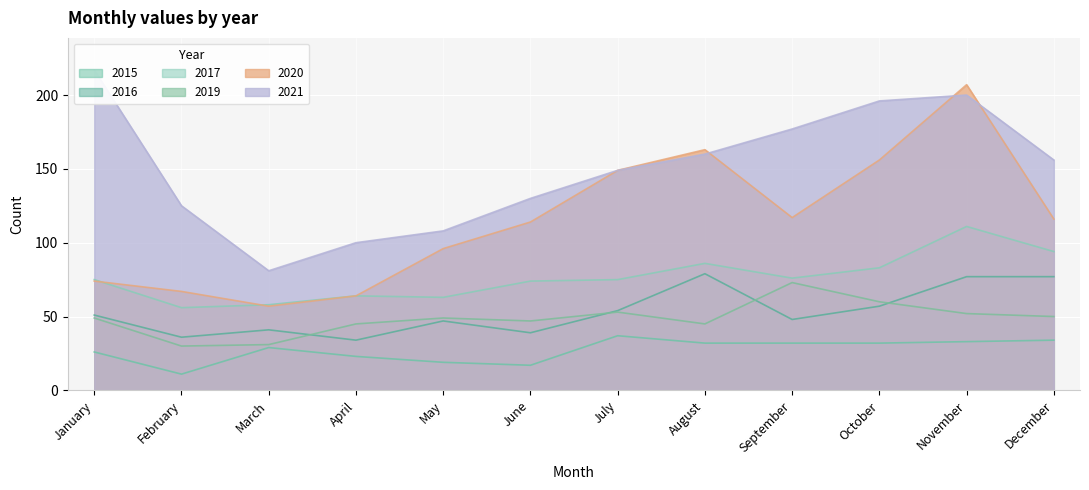

How many lines are shown in the chart?

6